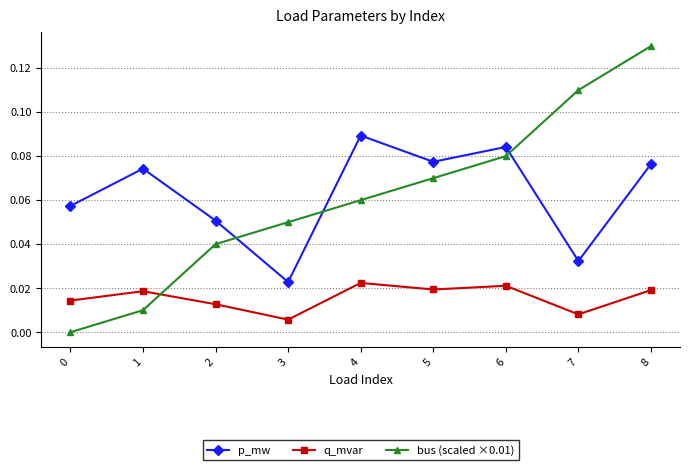

How many values in the bus (scaled ×0.01) series exceed 0?

8